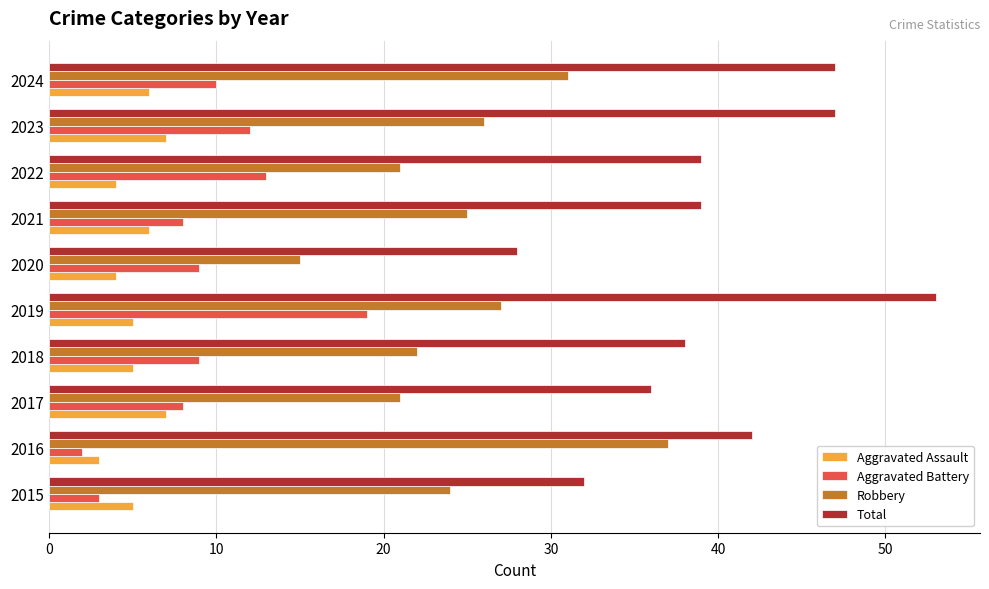

At which category is the sum across all series the highest?

2019